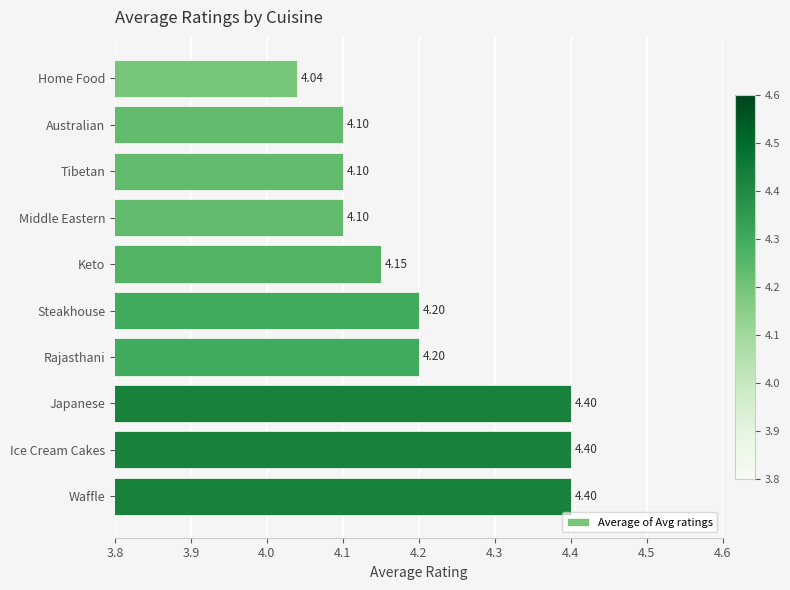

At which label is the value closest to 4?

Home Food